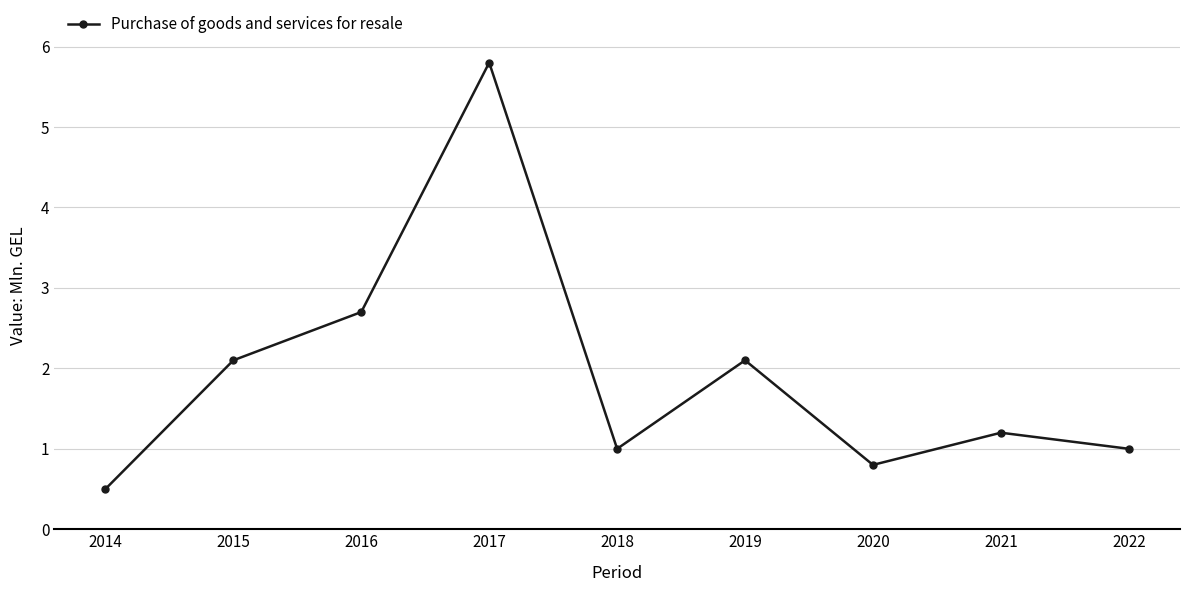

How many points are higher than both their immediate neighbors (excluding endpoints)?

3